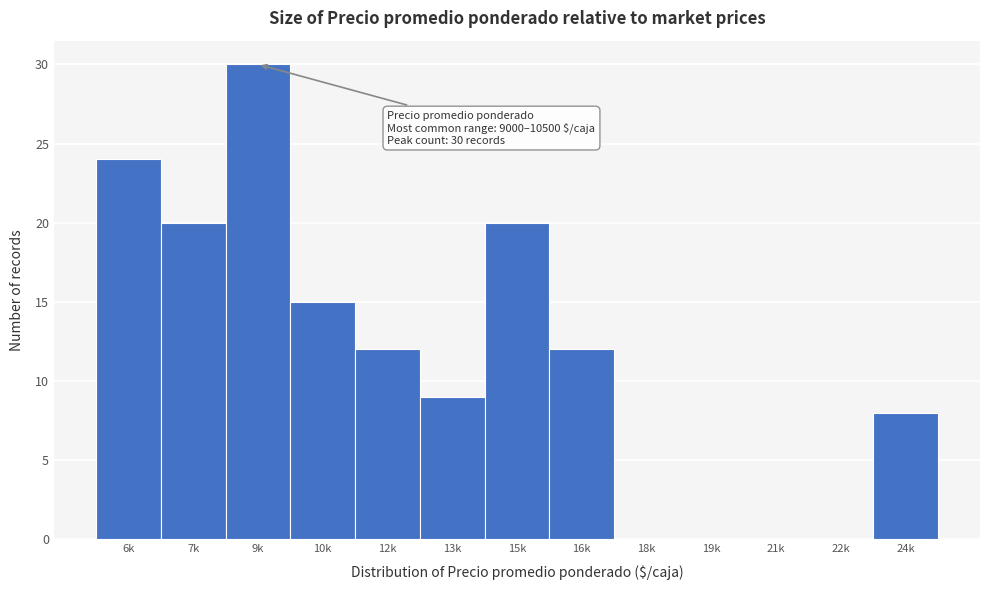

Reading right to left, transcribe all the data shown in this chart.

24k=8	22k=0	21k=0	19k=0	18k=0	16k=12	15k=20	13k=9	12k=12	10k=15	9k=30	7k=20	6k=24